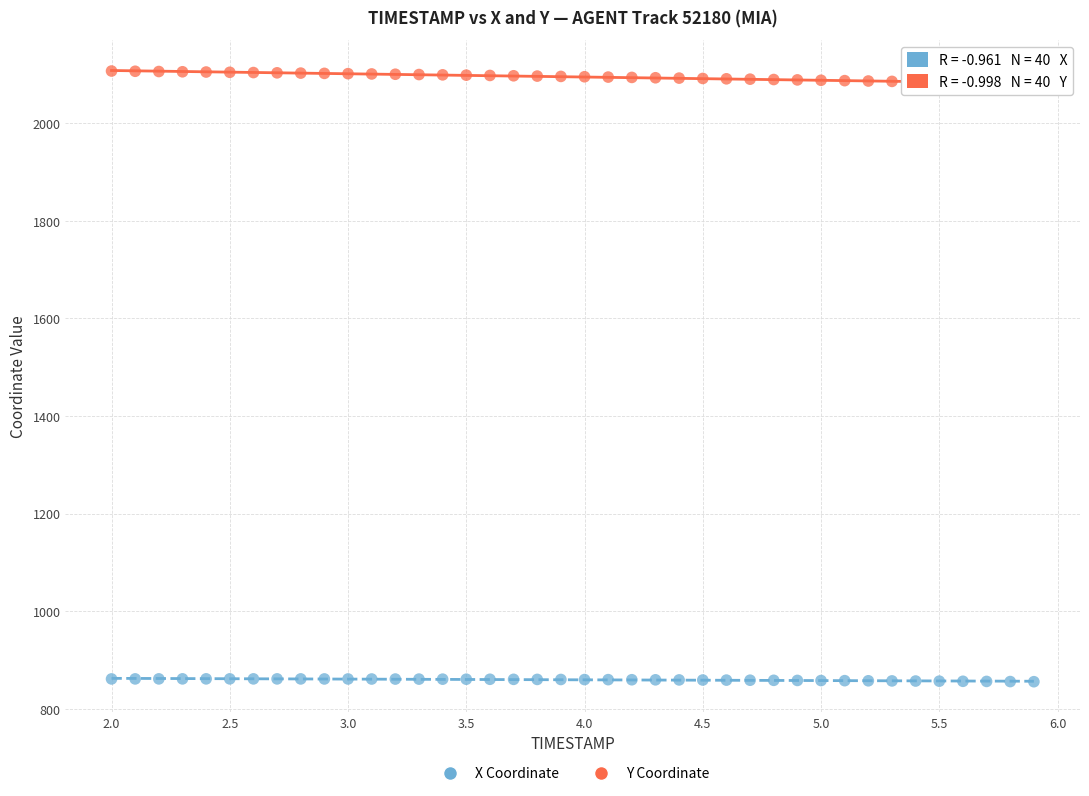

Across all data points, what is the range of X values (max minus min)?

3.9